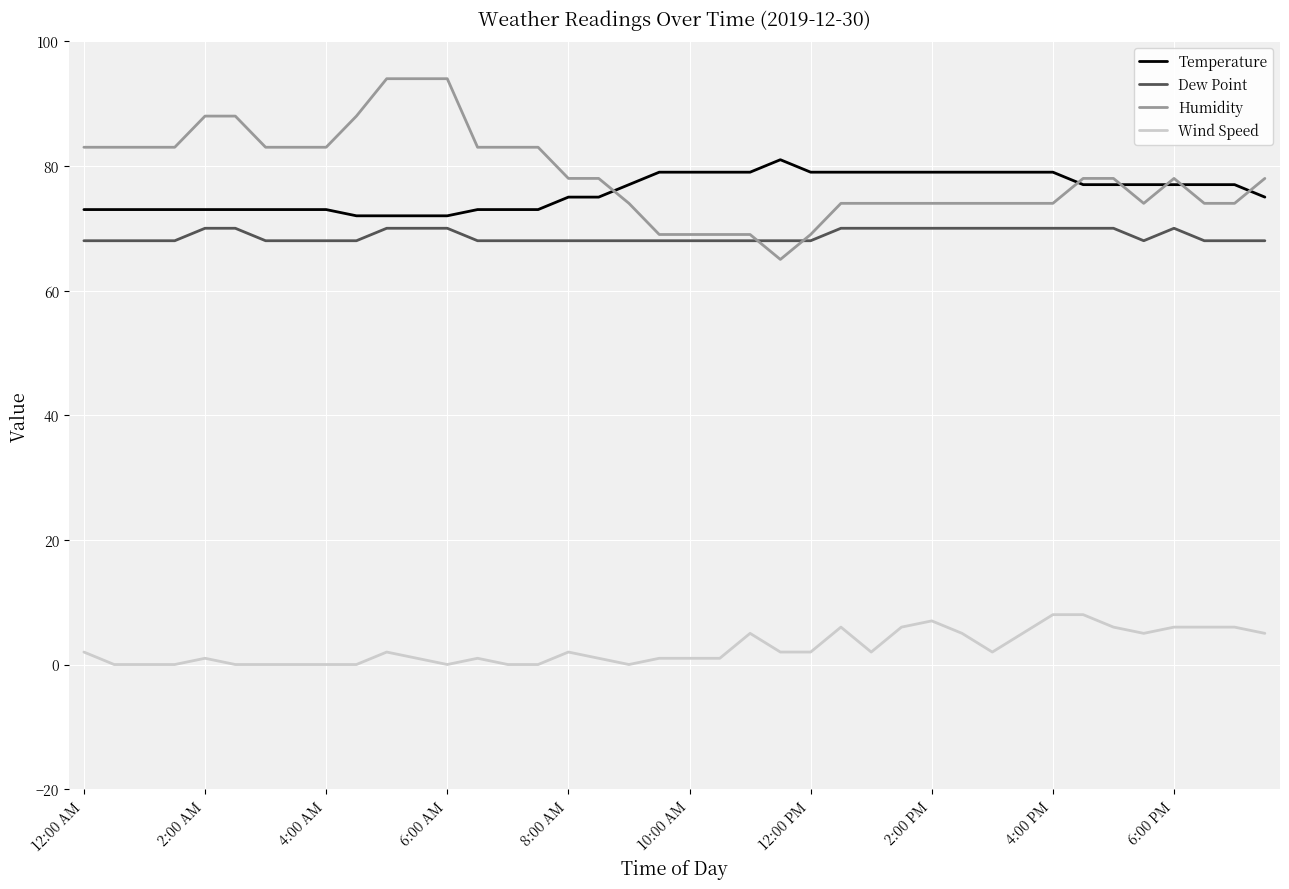

List the series in order of their peak value, highest first.

Humidity, Temperature, Dew Point, Wind Speed